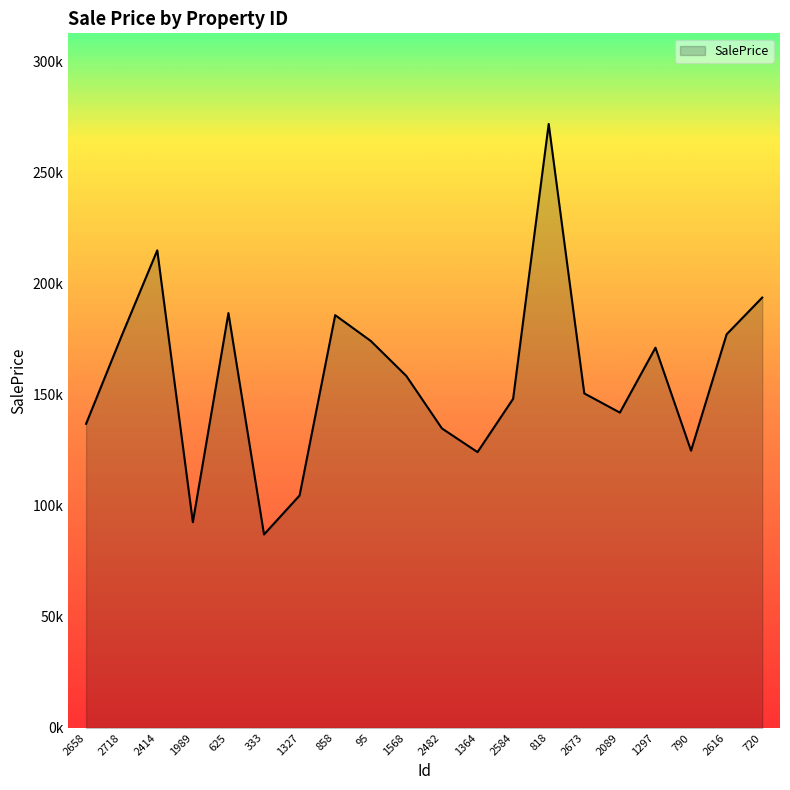

Reading right to left, what are all the values shown in this chart?

720=193670.3	2616=177142.0	790=124765.0	1297=171112.5	2089=141905.2	2673=150540.6	818=271809.5	2584=148107.4	1364=124131.4	2482=134765.3	1568=158375.3	95=174149.2	858=185757.4	1327=104623.8	333=87059.7	625=186679.6	1989=92593.4	2414=214910.8	2718=176478.2	2658=136853.2